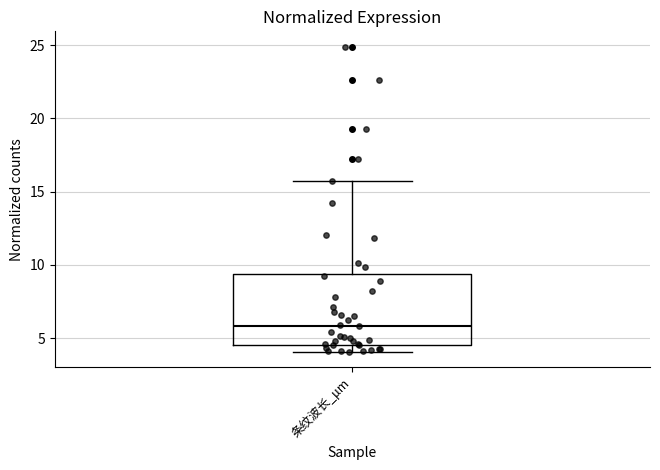

Where does the upper whisker of the box for 条纹波长_μm end on the y-axis? The values are not printed on the chart, so give them approximately, as read against the axis.

15.5